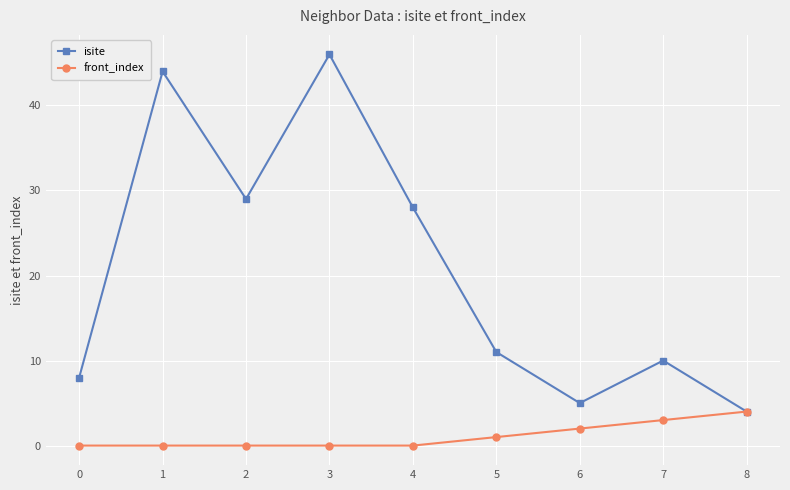

What is the total value across all series at 5?

12